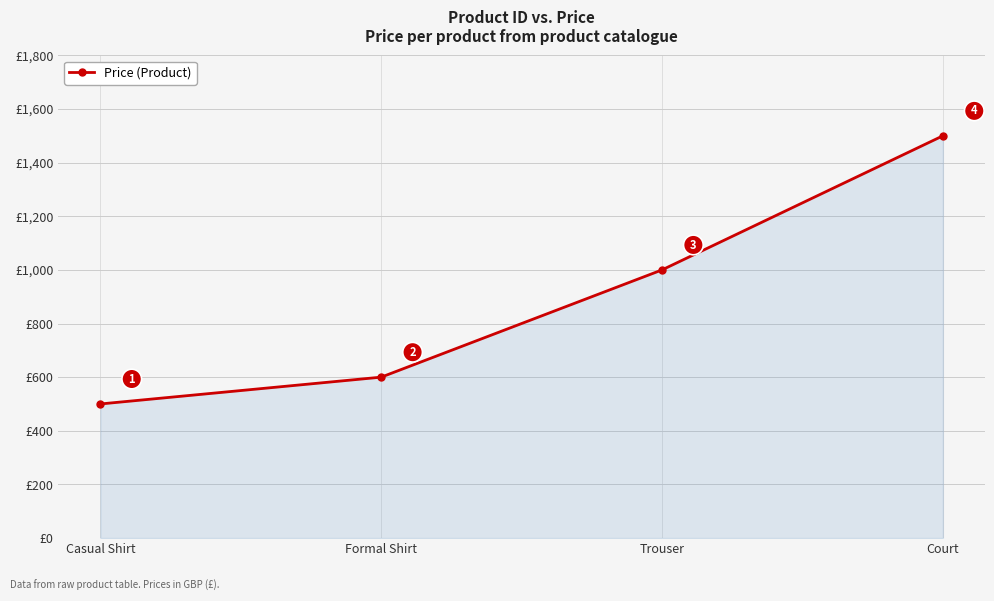

What is the difference between the second highest and minimum values?

500